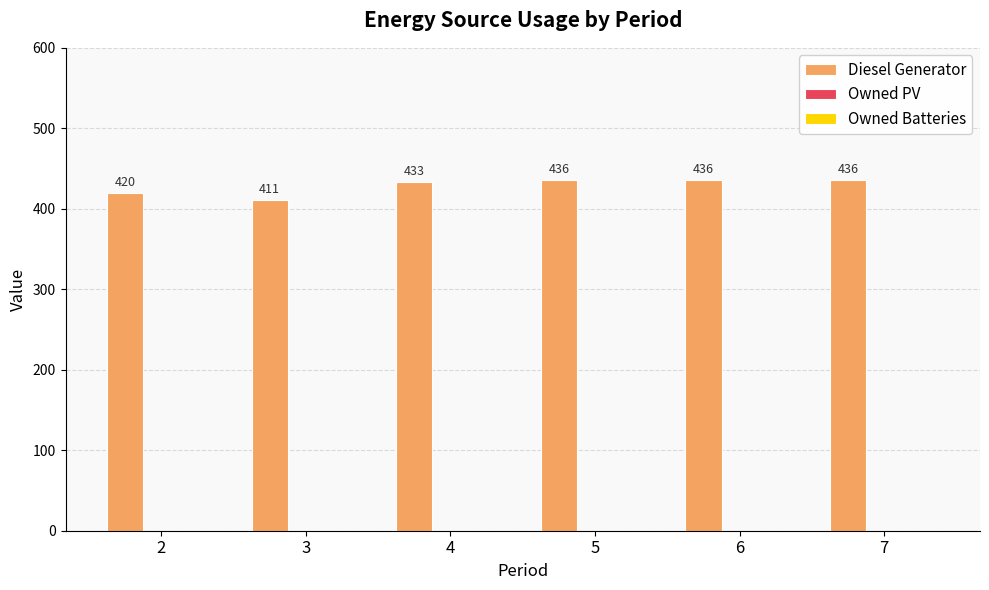

What is the value of the 5th bar from the left?

436